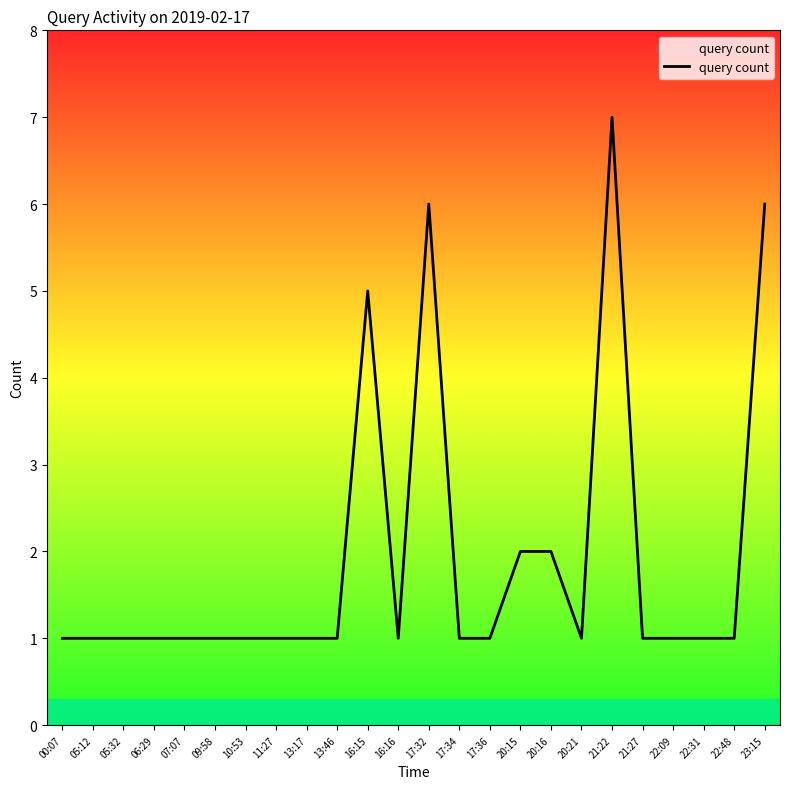

What is the greatest value displayed?

7